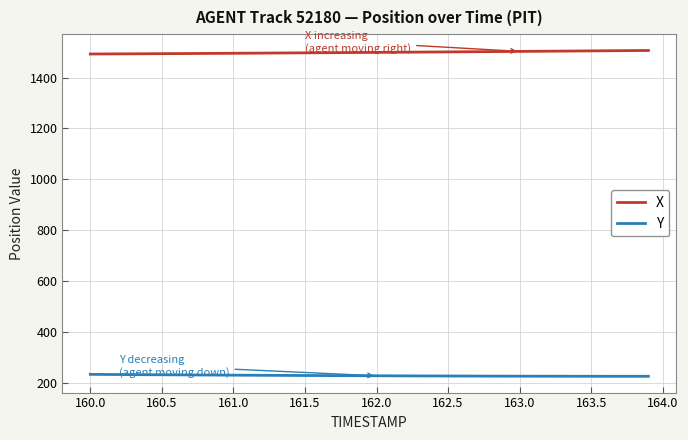

True or false: X and Y intersect in this chart.

False